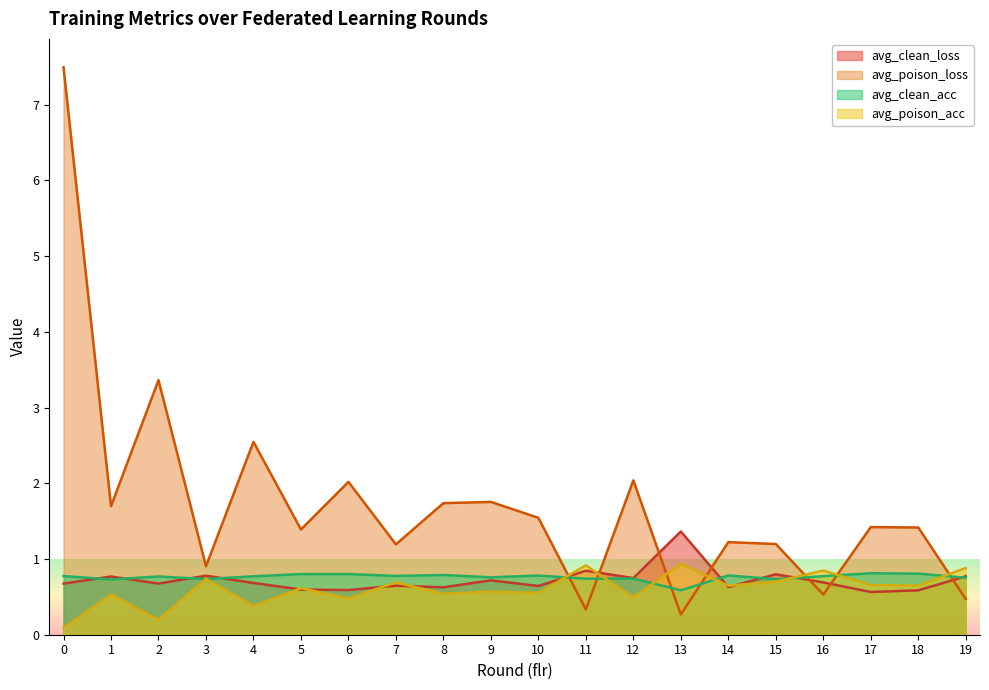

Reading left to right, extract all data points from this chart.

avg_clean_loss: 0=0.7	1=0.8	2=0.7	3=0.8	4=0.7	5=0.6	6=0.6	7=0.6	8=0.6	9=0.7	10=0.6	11=0.8	12=0.7	13=1.4	14=0.6	15=0.8	16=0.7	17=0.6	18=0.6	19=0.8
avg_poison_loss: 0=7.5	1=1.7	2=3.4	3=0.9	4=2.5	5=1.4	6=2.0	7=1.2	8=1.7	9=1.8	10=1.5	11=0.3	12=2.0	13=0.3	14=1.2	15=1.2	16=0.5	17=1.4	18=1.4	19=0.5
avg_clean_acc: 0=0.8	1=0.7	2=0.8	3=0.7	4=0.8	5=0.8	6=0.8	7=0.8	8=0.8	9=0.8	10=0.8	11=0.7	12=0.7	13=0.6	14=0.8	15=0.7	16=0.8	17=0.8	18=0.8	19=0.8
avg_poison_acc: 0=0.1	1=0.5	2=0.2	3=0.7	4=0.4	5=0.6	6=0.5	7=0.7	8=0.5	9=0.6	10=0.6	11=0.9	12=0.5	13=0.9	14=0.6	15=0.7	16=0.8	17=0.7	18=0.6	19=0.9